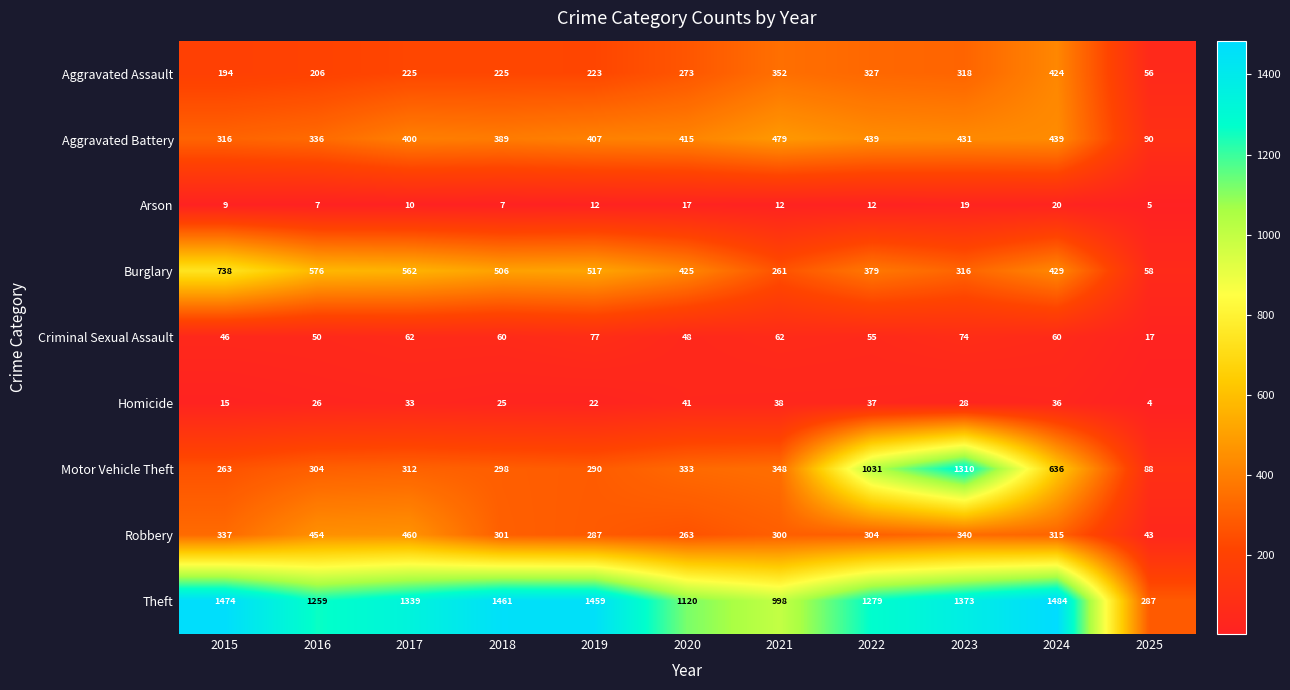

What is the lowest value of the Aggravated Battery series?

90